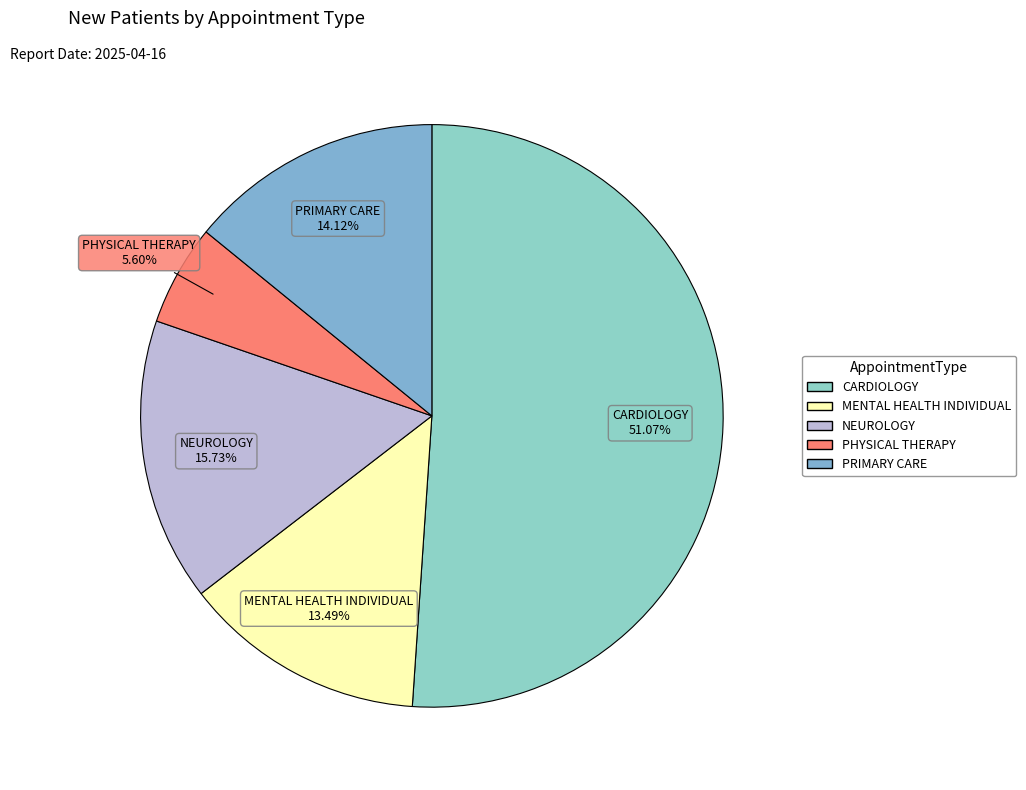

To the nearest percent, what portion does PHYSICAL THERAPY represent?

6%